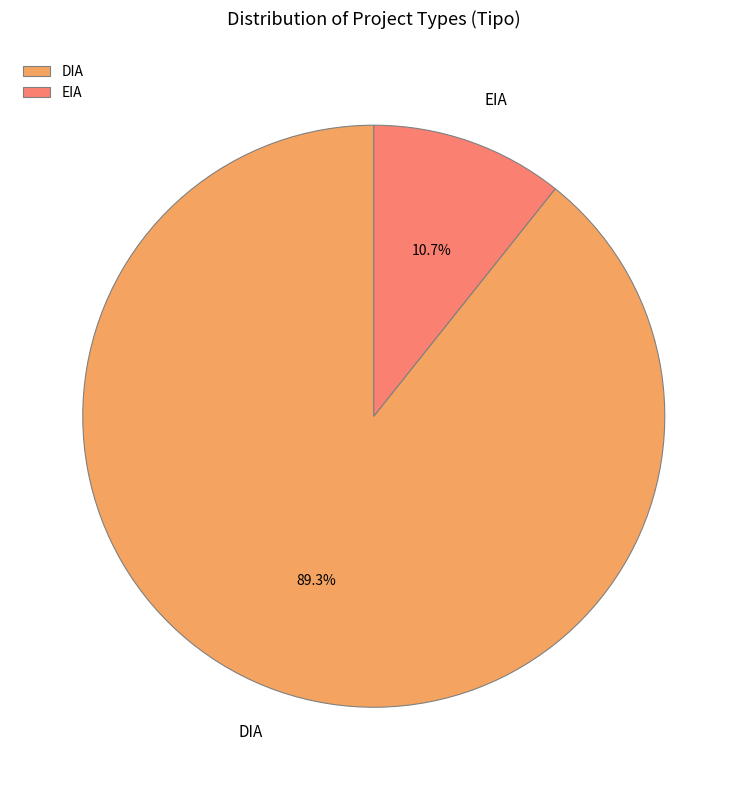

To the nearest percent, what is the combined percentage of DIA and EIA?

100%